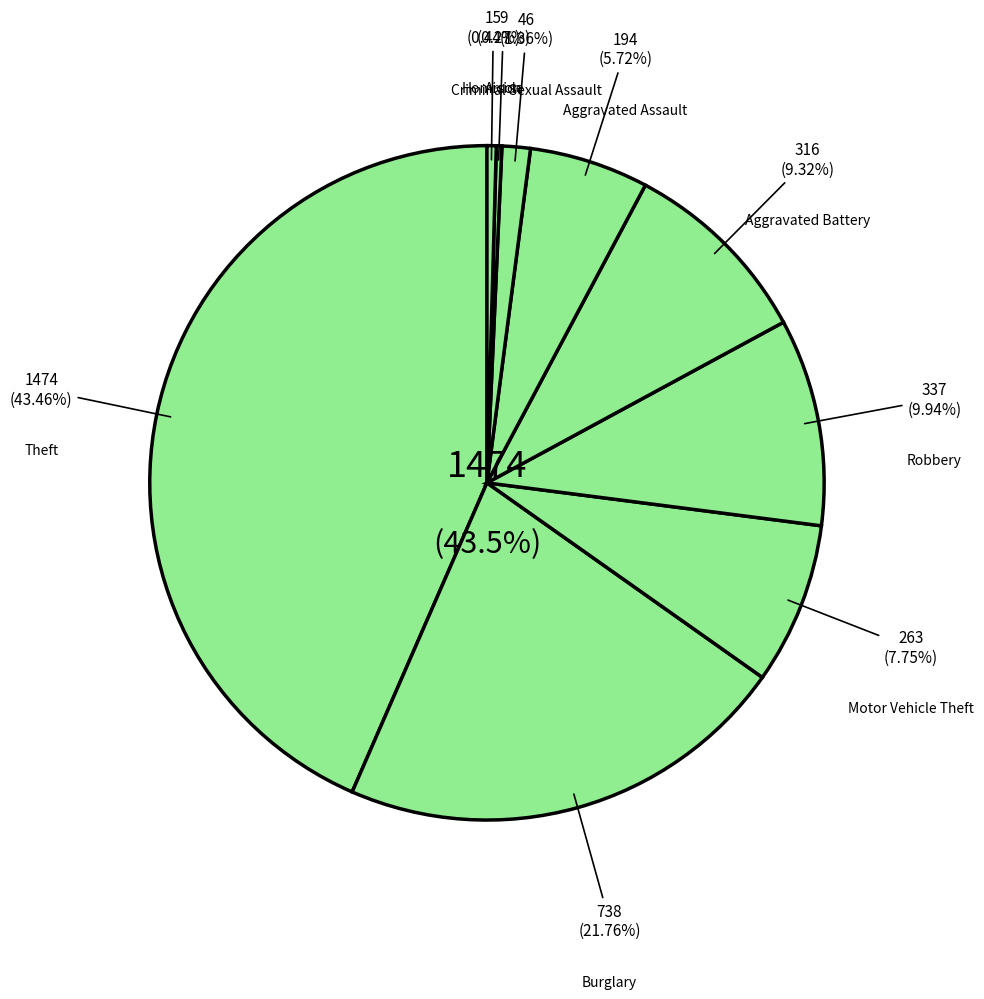

To the nearest percent, what is the combined percentage of Burglary and Aggravated Battery?

31%